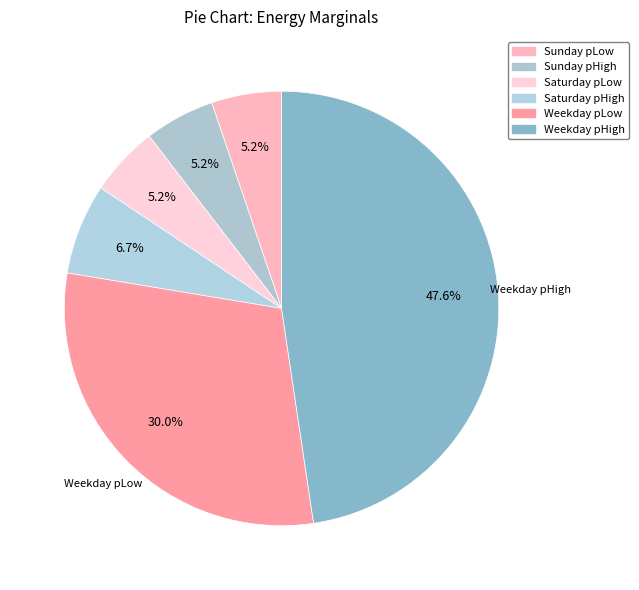

How many segments does this pie chart have?

6